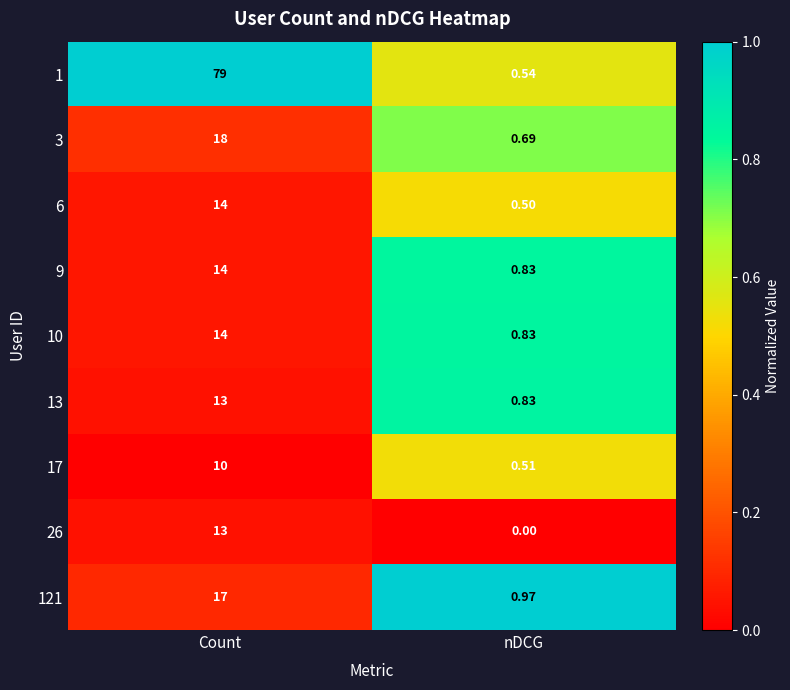

At which label is 17 closest to 5?

nDCG